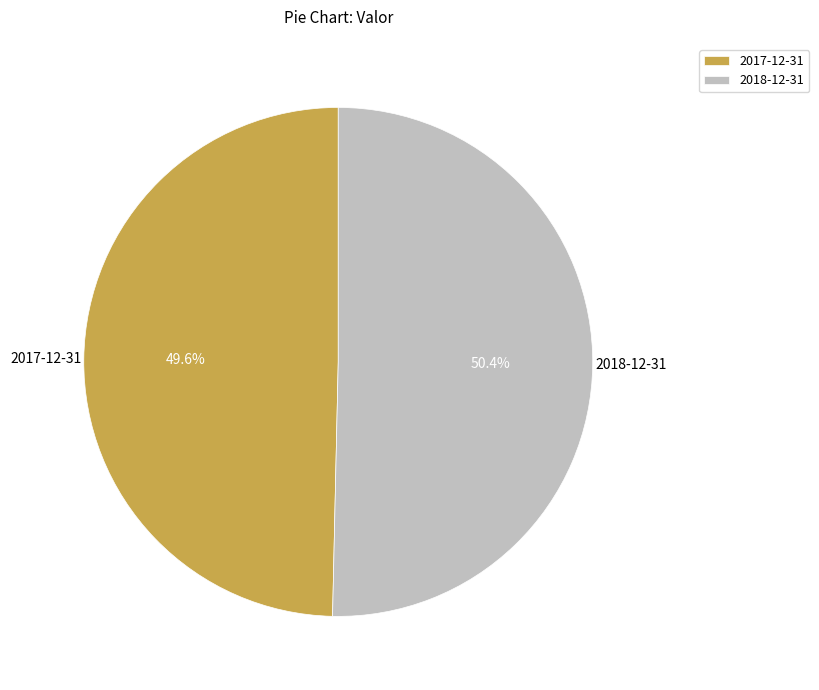

What percentage is NOT represented by 2017-12-31?

50.4%